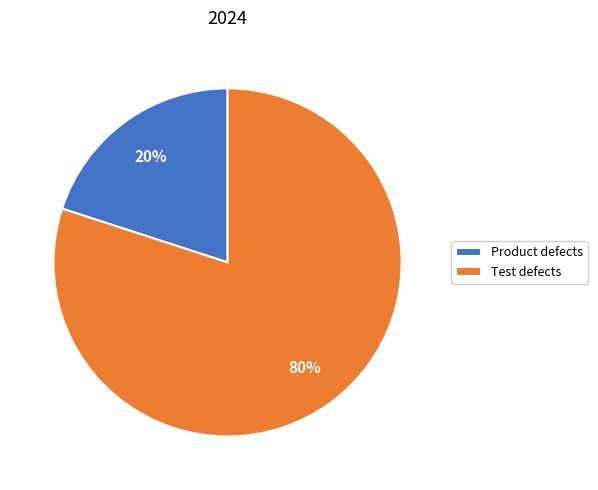

True or false: Product defects accounts for 20% of the total.

True